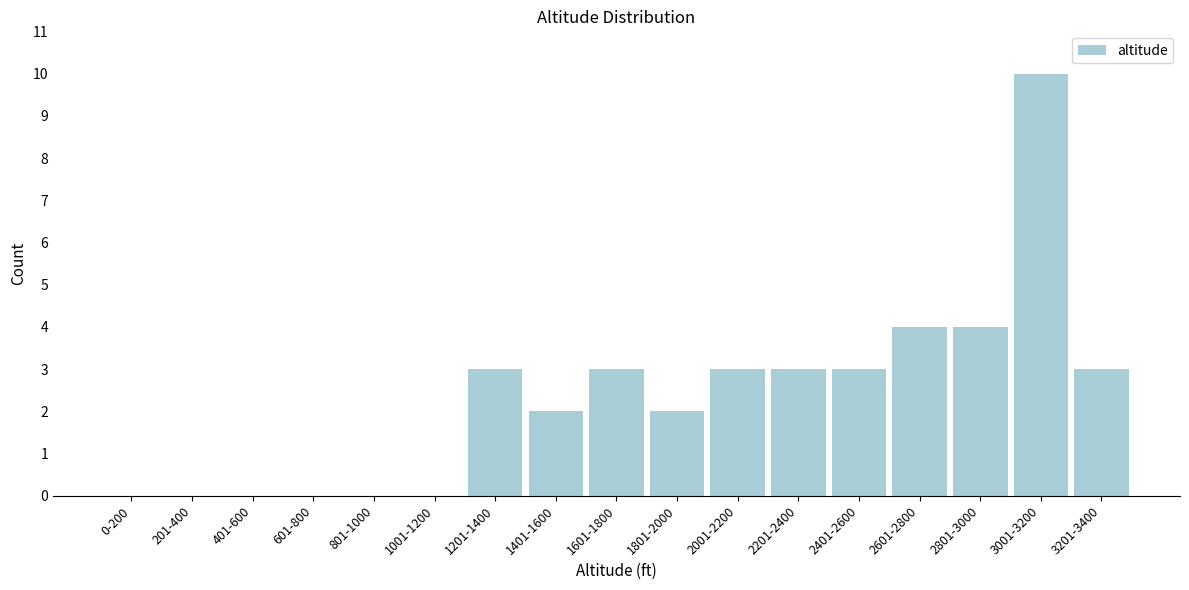

Reading left to right, what are all the values shown in this chart?

0-200=0	201-400=0	401-600=0	601-800=0	801-1000=0	1001-1200=0	1201-1400=3	1401-1600=2	1601-1800=3	1801-2000=2	2001-2200=3	2201-2400=3	2401-2600=3	2601-2800=4	2801-3000=4	3001-3200=10	3201-3400=3